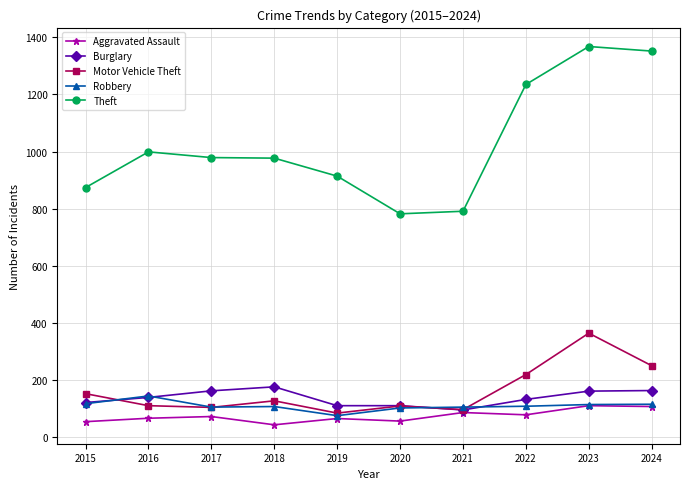

At how many categories does at least one series exceed 985?

4